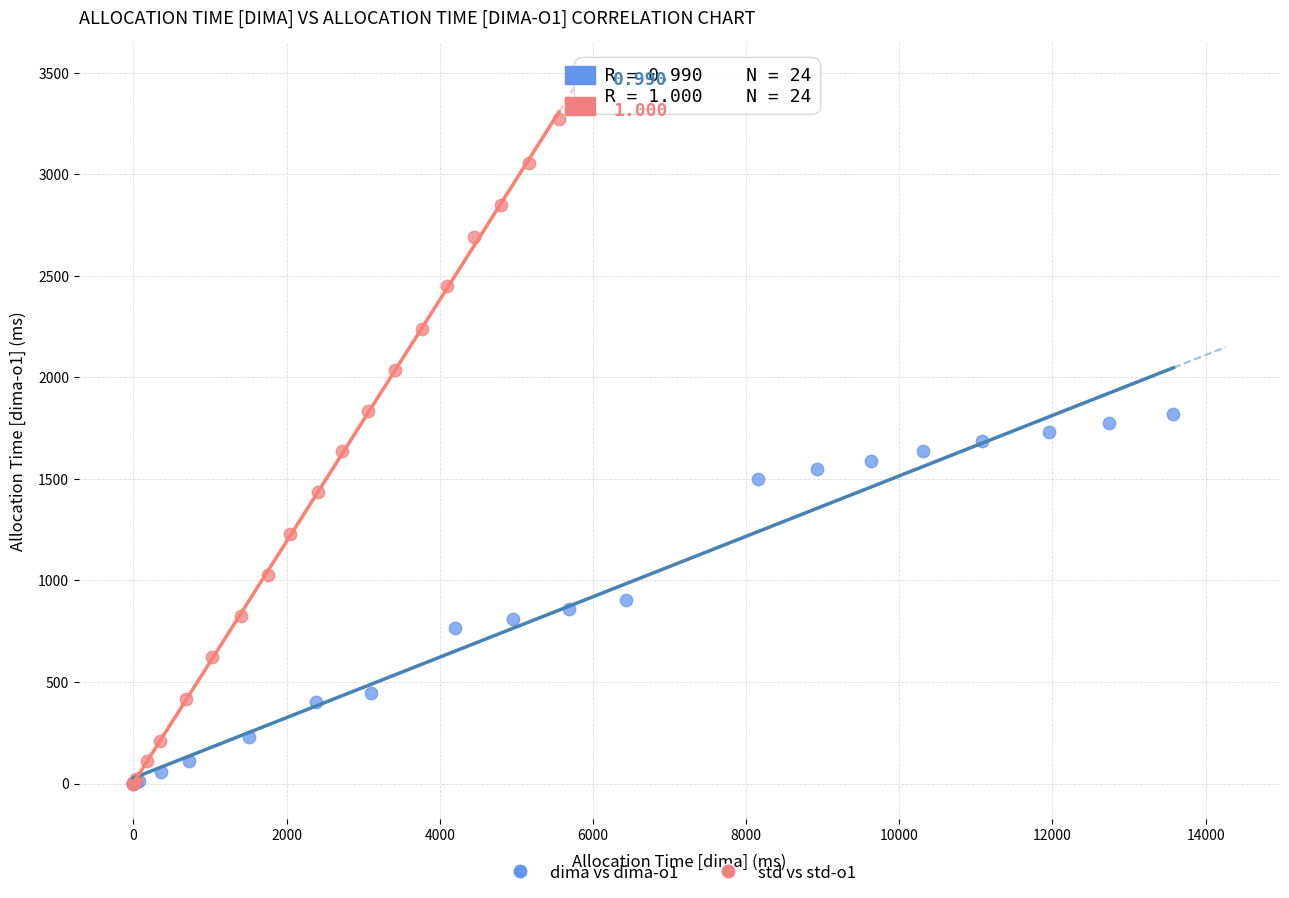

Which series reaches the maximum Y coordinate?

std vs std-o1